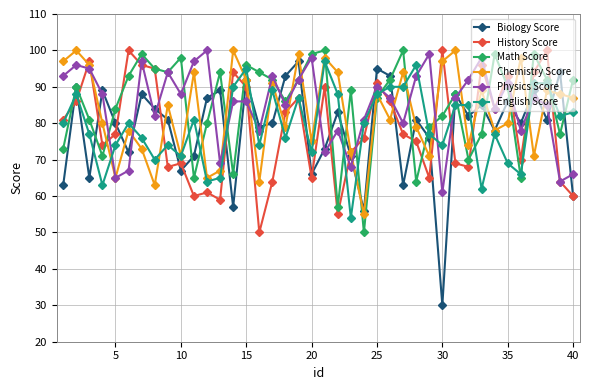

How many interior local peaks does the Biology Score series have?

14